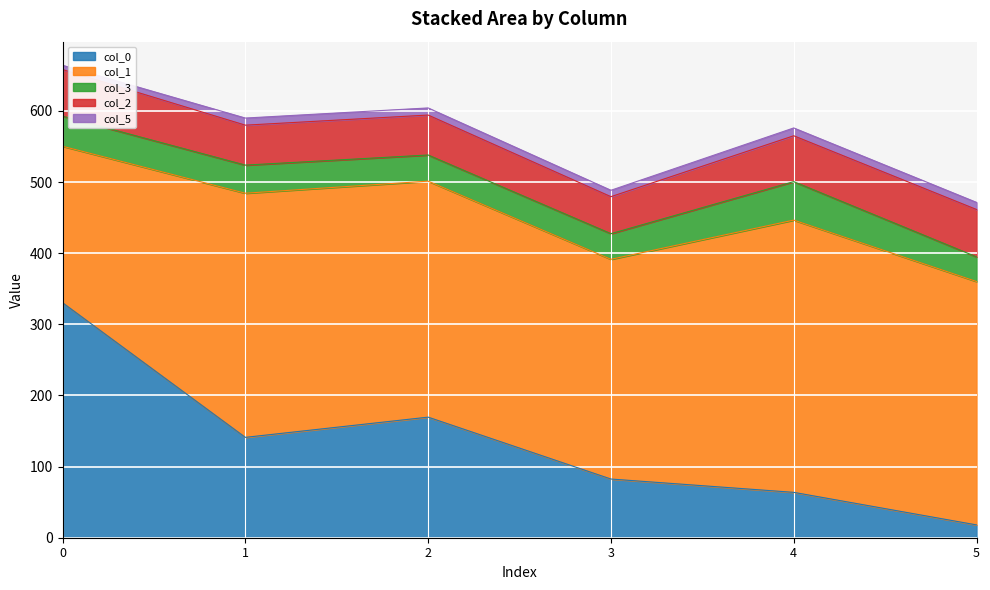

Reading left to right, extract all data points from this chart.

col_0: 0=330.4	1=141.1	2=169.5	4=82.5	1=63.8	0=18.0
col_1: 0=220.0	1=343.2	2=331.8	4=308.9	1=382.7	0=342.2
col_3: 0=42.3	1=39.5	2=36.7	4=36.1	1=54.1	0=34.7
col_2: 0=65.5	1=56.2	2=56.2	4=52.0	1=64.5	0=66.6
col_5: 0=6.0	1=10.0	2=10.0	4=9.0	1=11.0	0=10.0